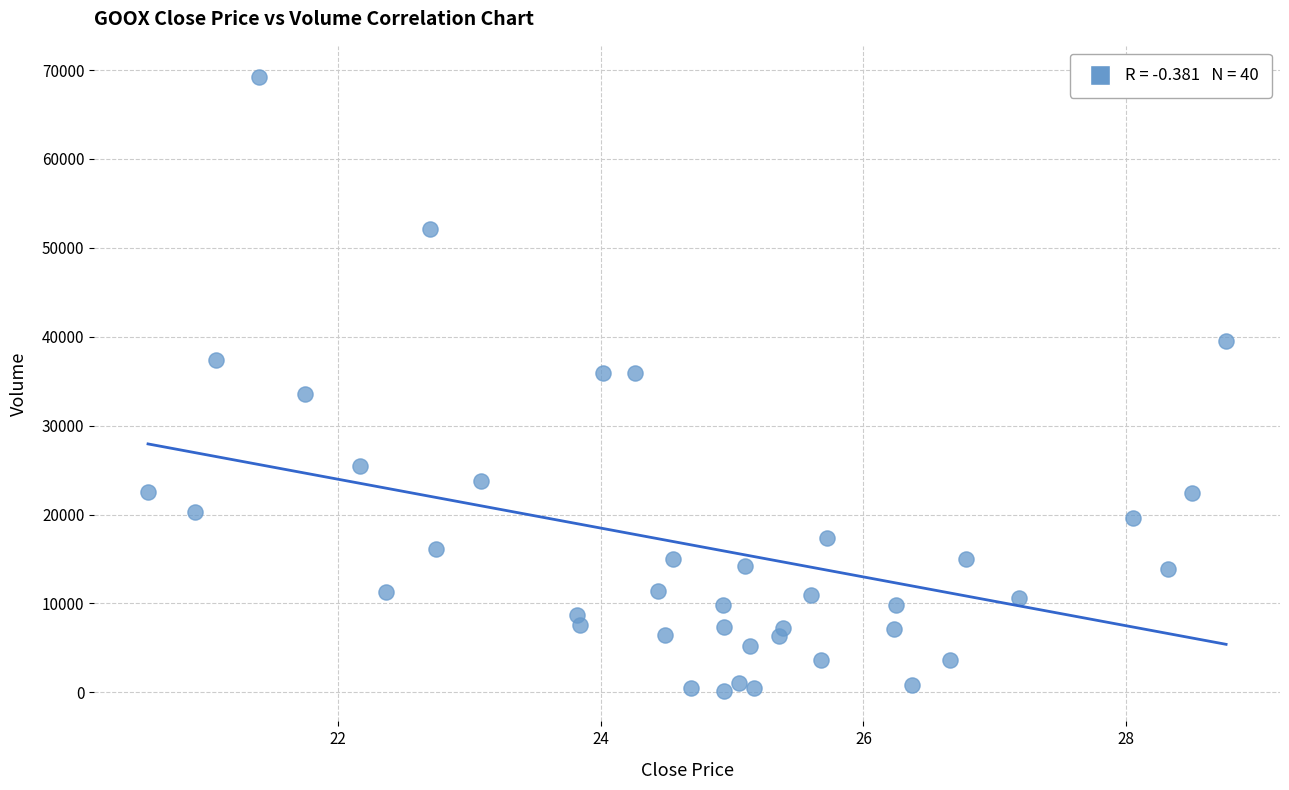

What is the range of Y values (max minus min)?

69075